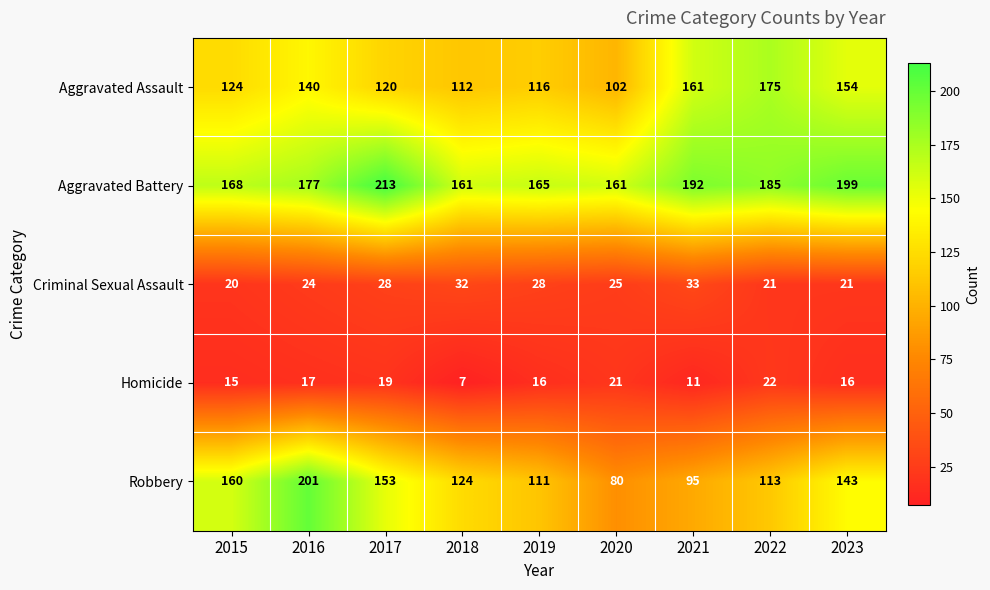

Where is Aggravated Battery nearest to the value 187?

2022